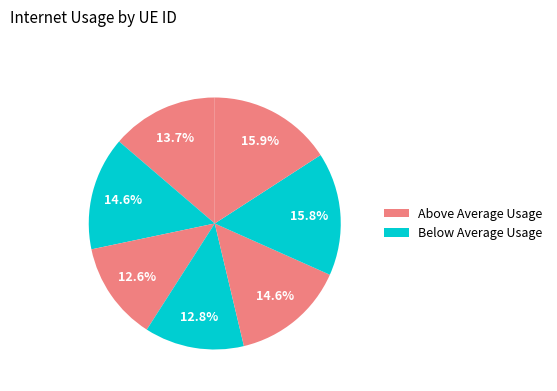

How many segments does this pie chart have?

7